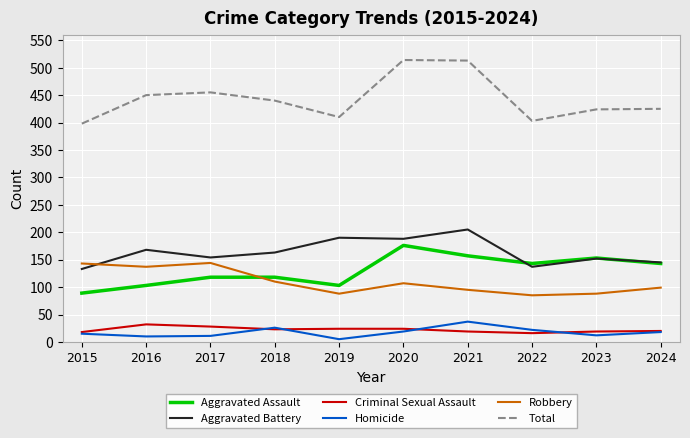

What is the difference between the highest and lowest values at 2019?

405